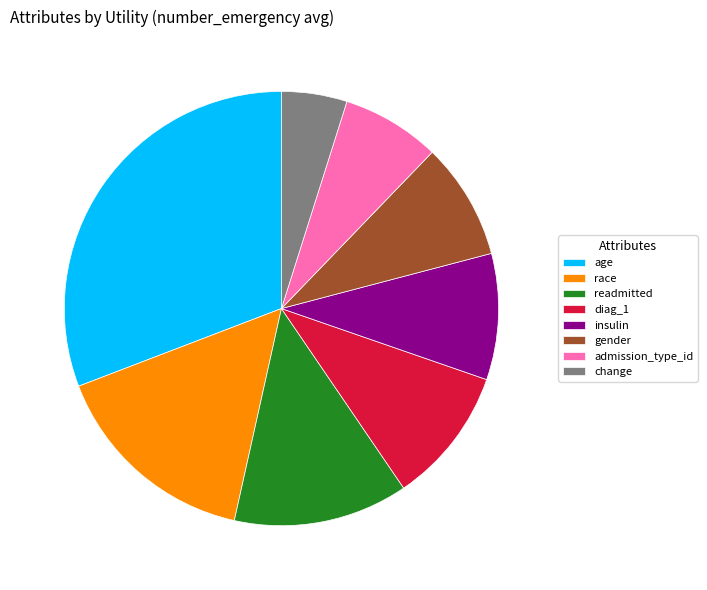

Does insulin account for over 50% of the chart?

No